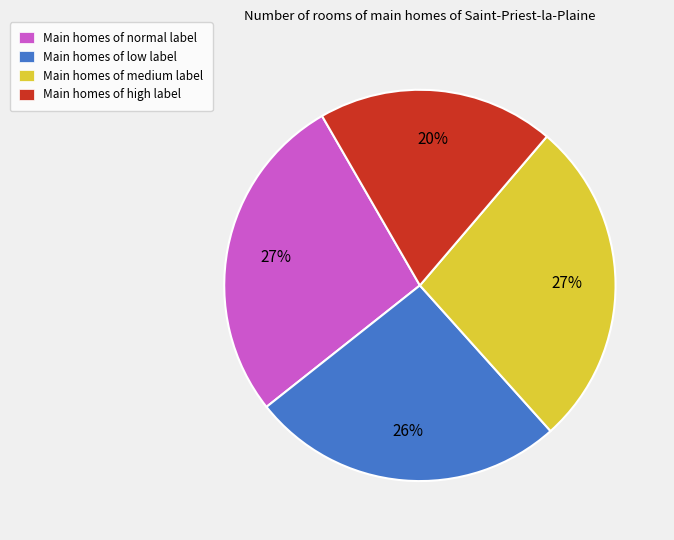

The Main homes of low label slice represents 21% of the pie. True or false?

False